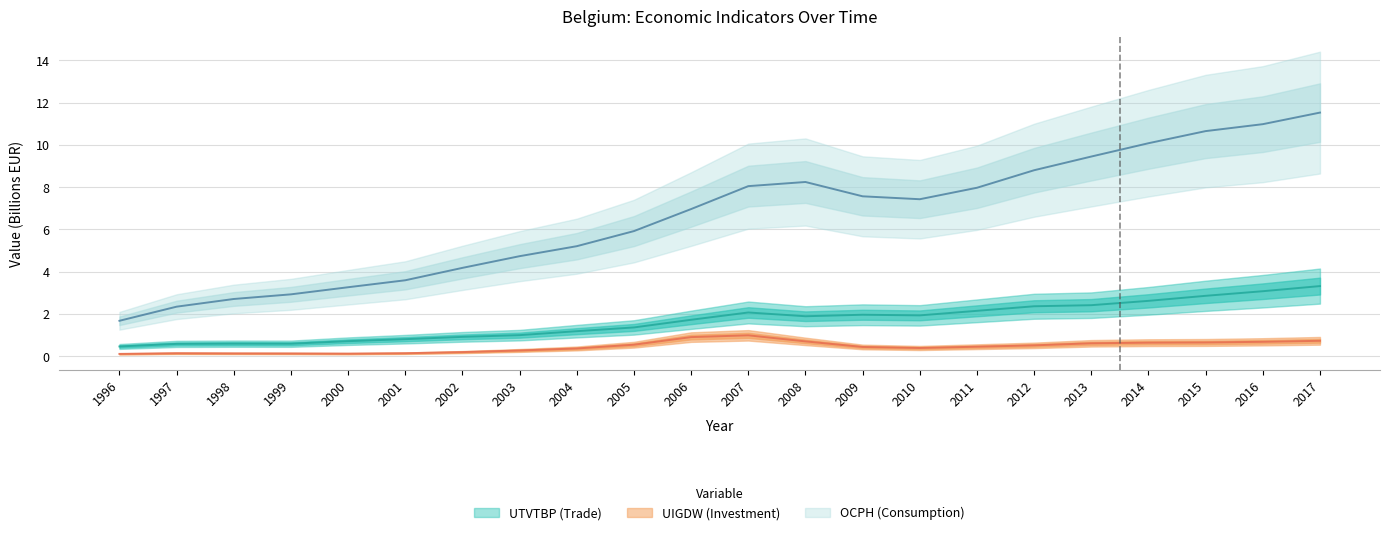

At which category does UIGDW (Investment) reach its first local valley?

2000